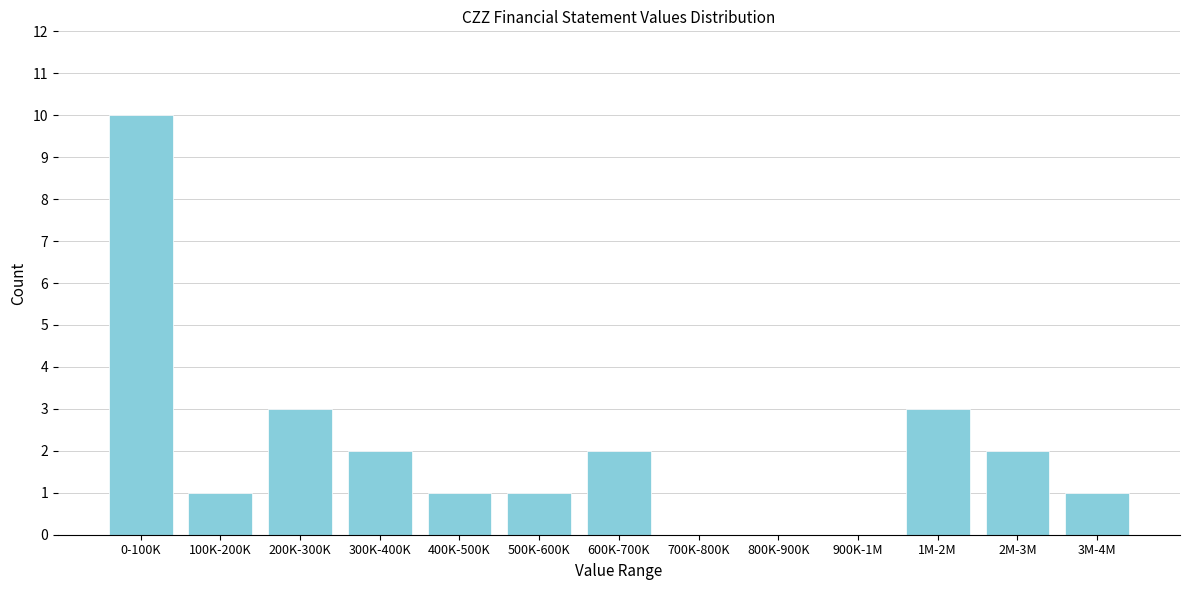

Reading left to right, transcribe all the data shown in this chart.

0-100K=10	100K-200K=1	200K-300K=3	300K-400K=2	400K-500K=1	500K-600K=1	600K-700K=2	700K-800K=0	800K-900K=0	900K-1M=0	1M-2M=3	2M-3M=2	3M-4M=1